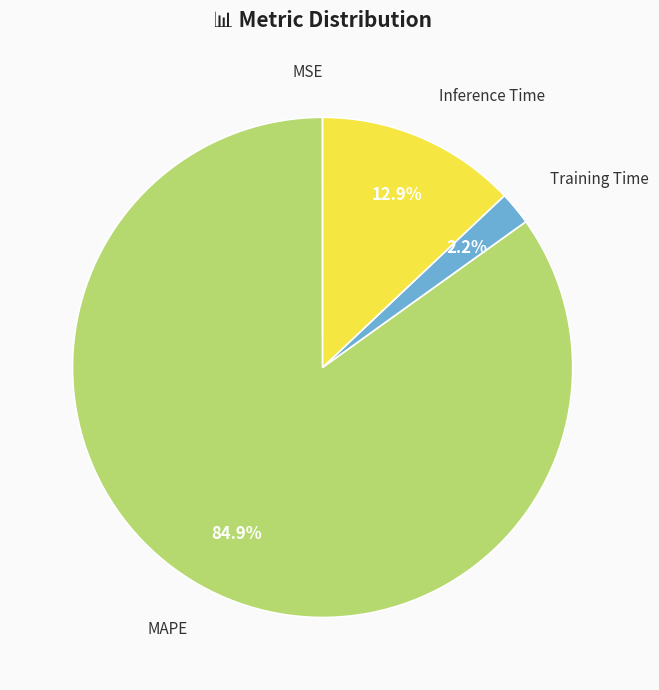

What portion of the pie excludes Inference Time?

87.1%